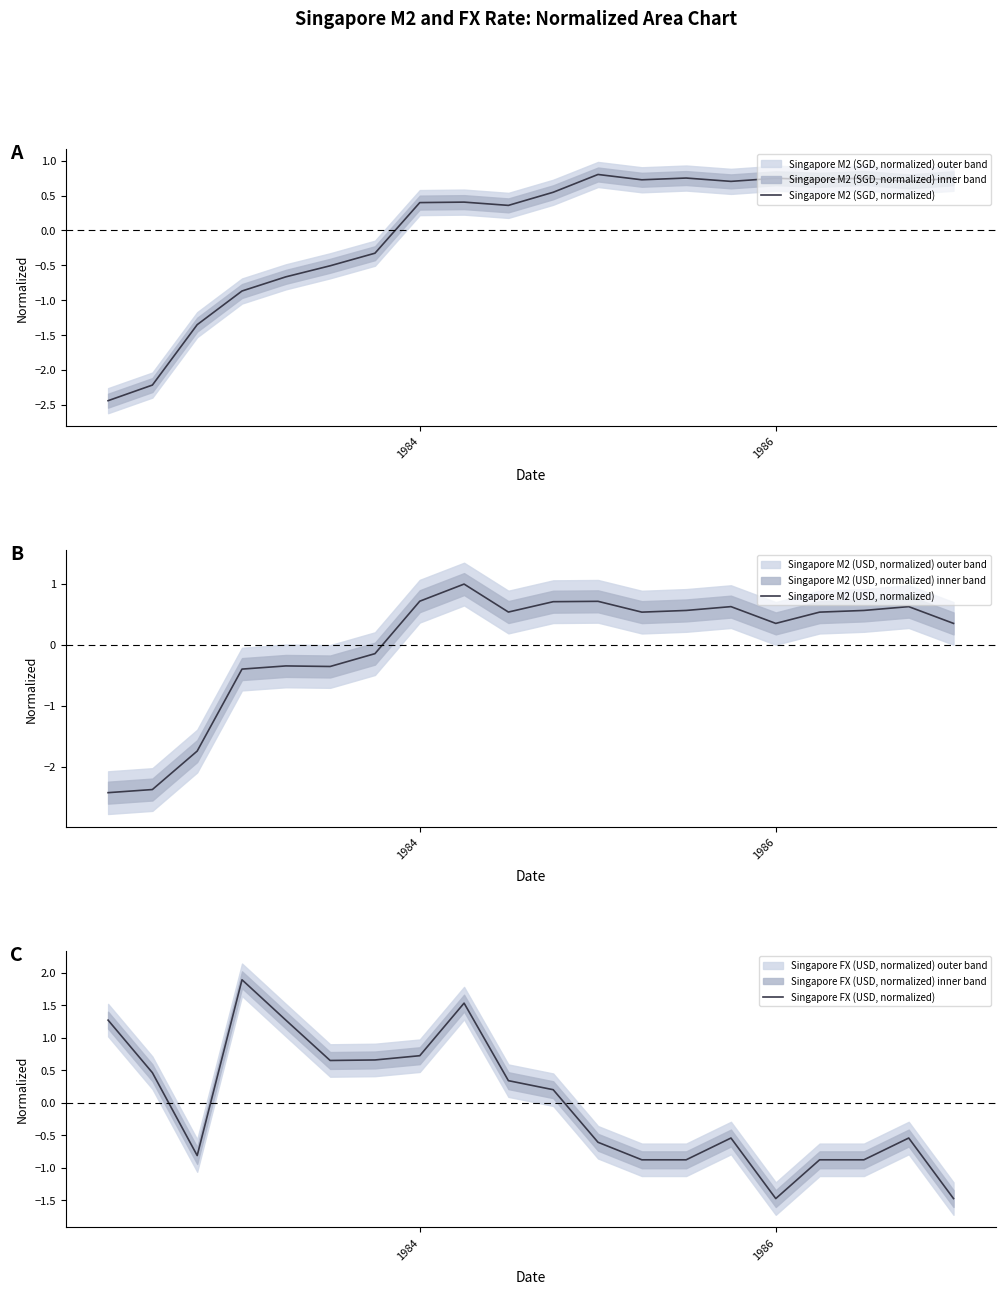

What is the minimum value shown in the chart?

-2.4